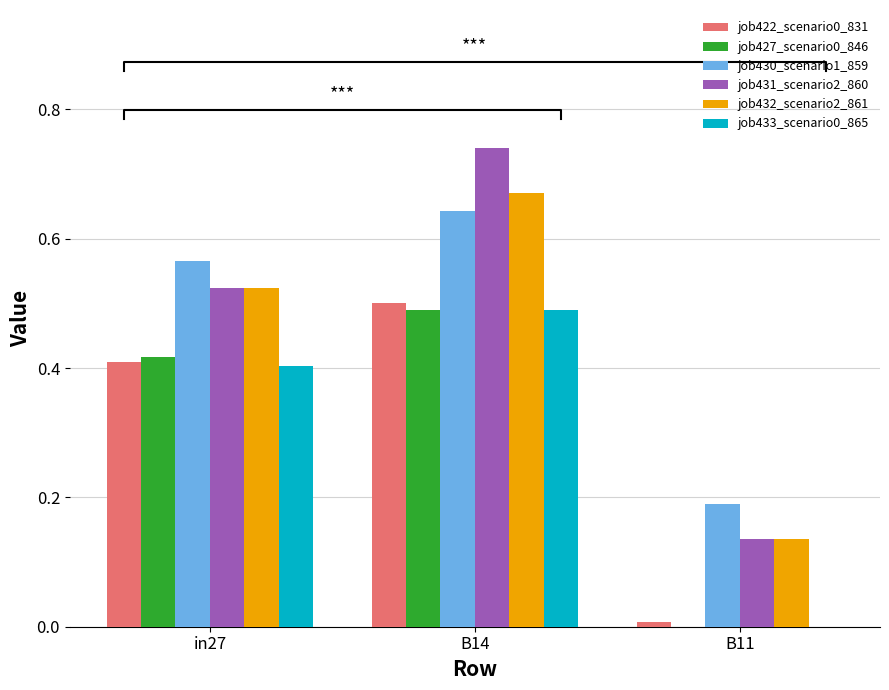

What is the lowest value of the job432_scenario2_861 series?

0.1